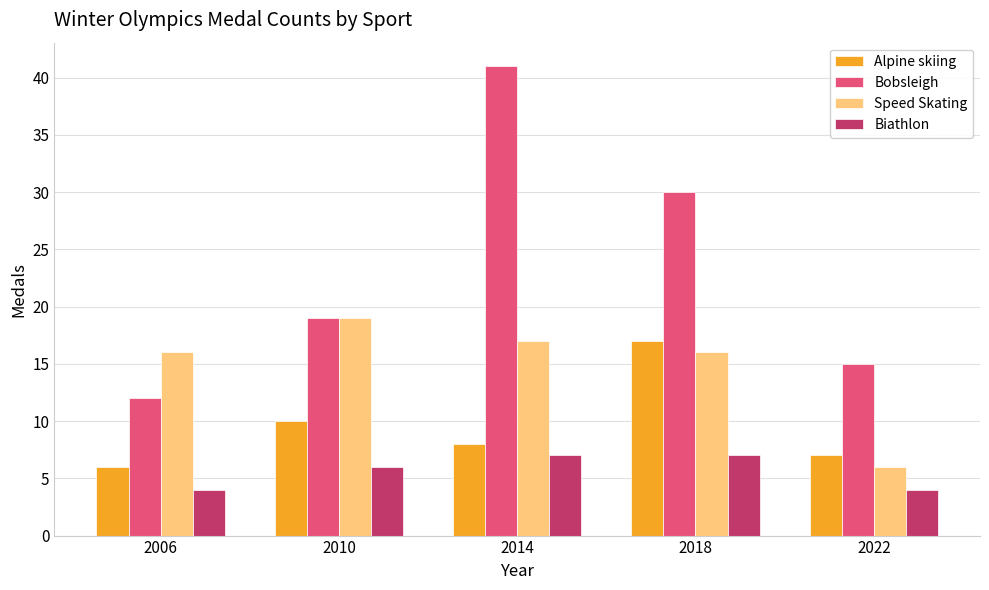

How many bars are there in total?

20